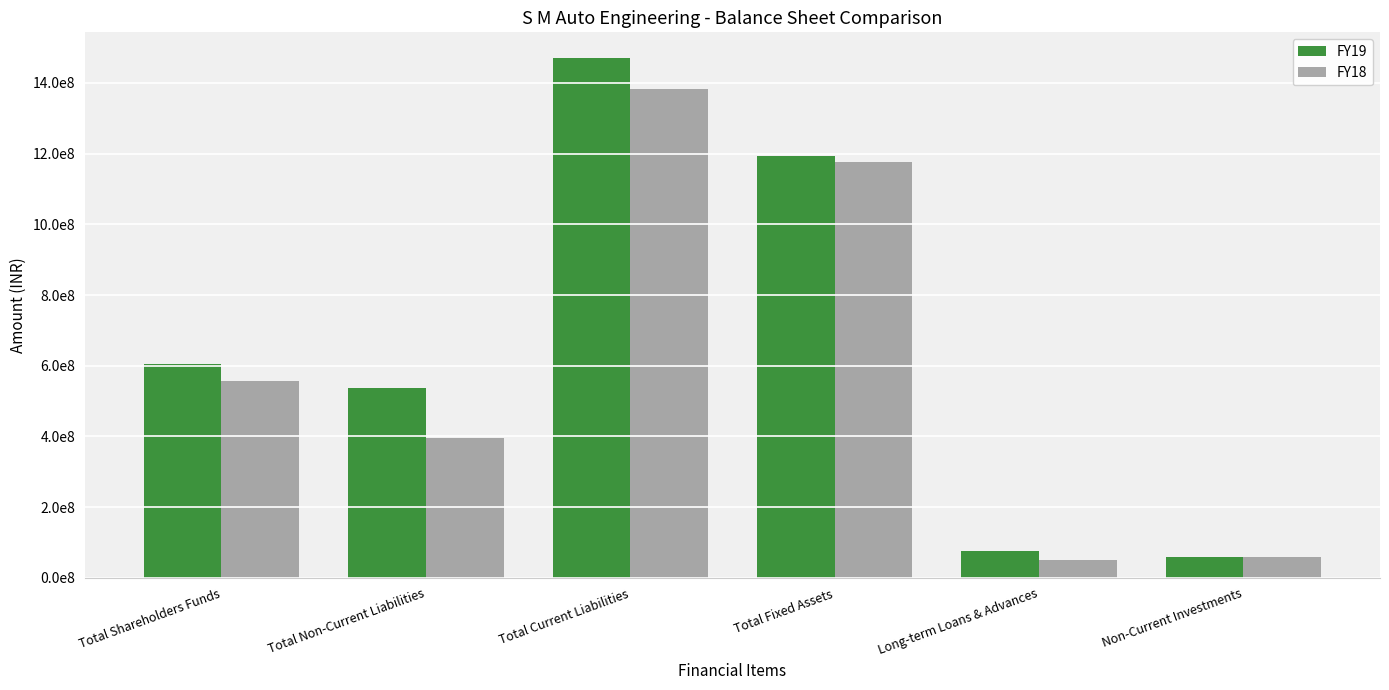

Are the bars grouped side by side (vs. stacked)?

Yes